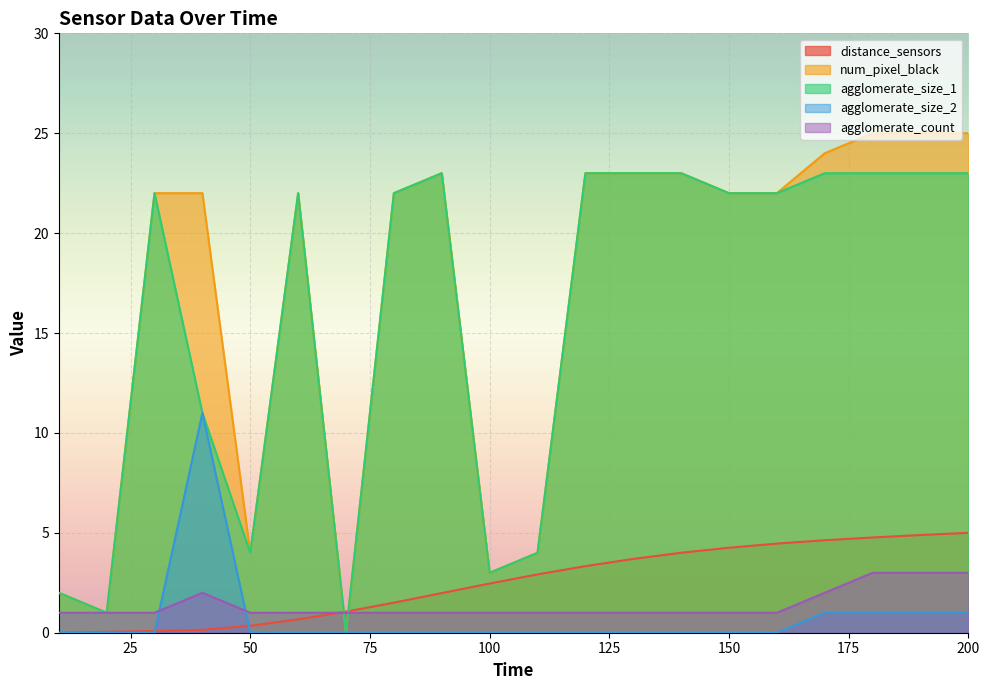

Rank the series at 50 from lowest to highest value.

agglomerate_size_2, distance_sensors, agglomerate_count, num_pixel_black, agglomerate_size_1